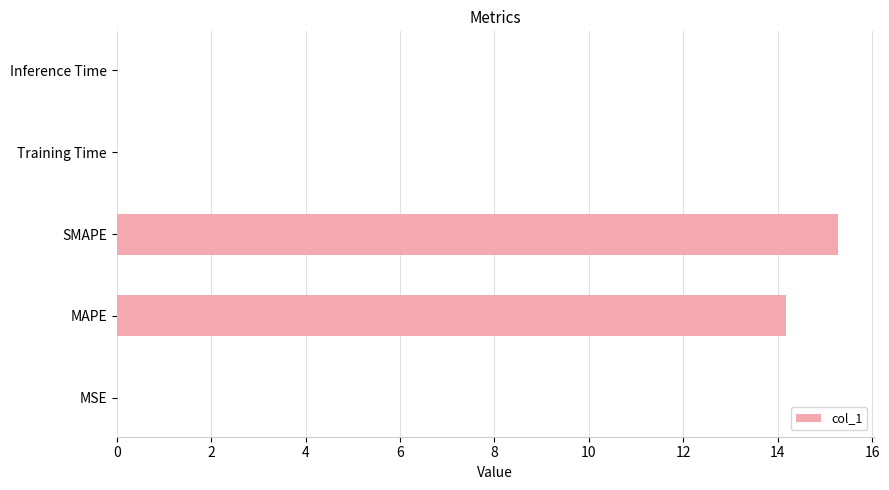

The value at MAPE is 5.8. True or false?

False